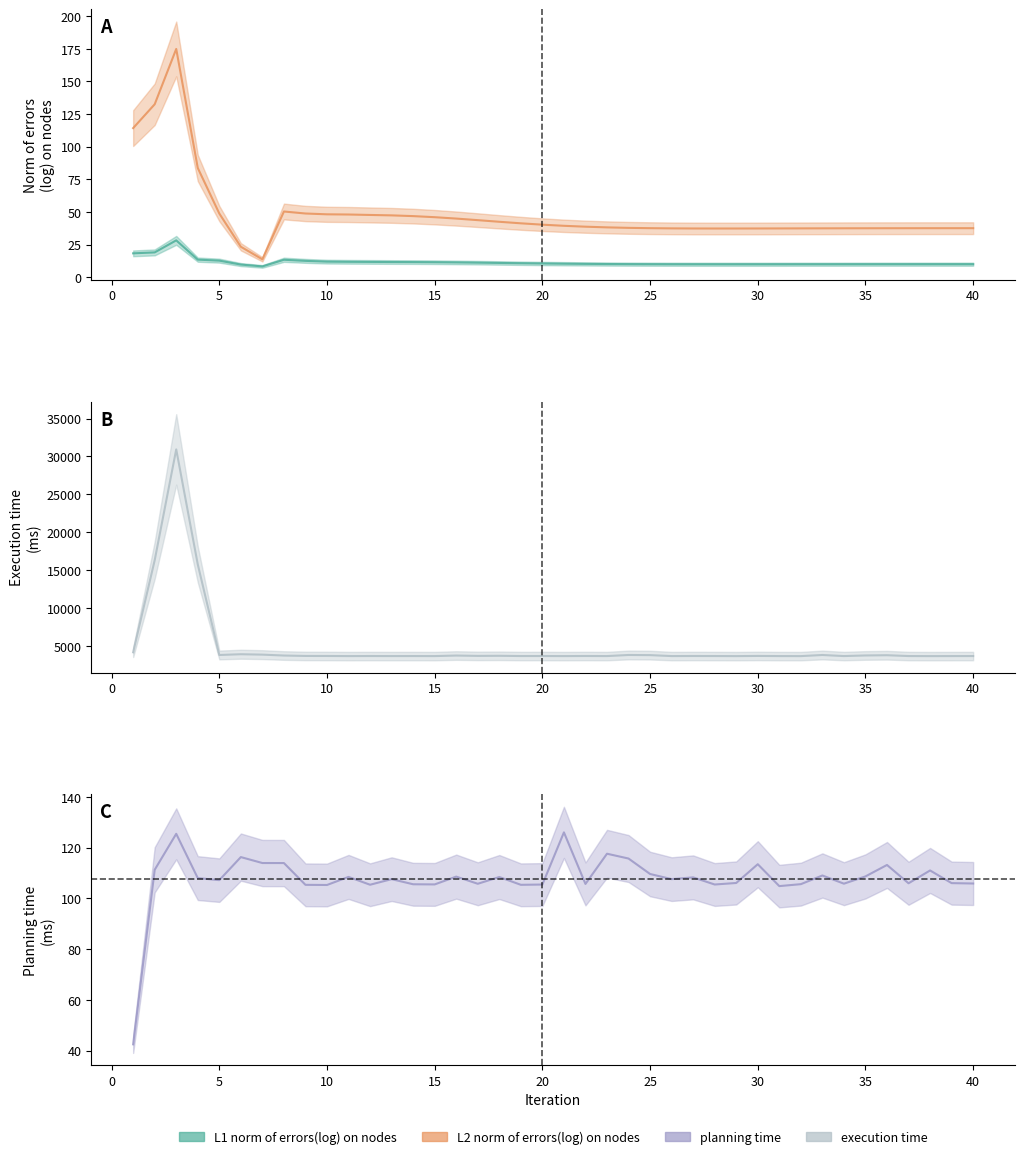

How many distinct data groups are displayed?

4